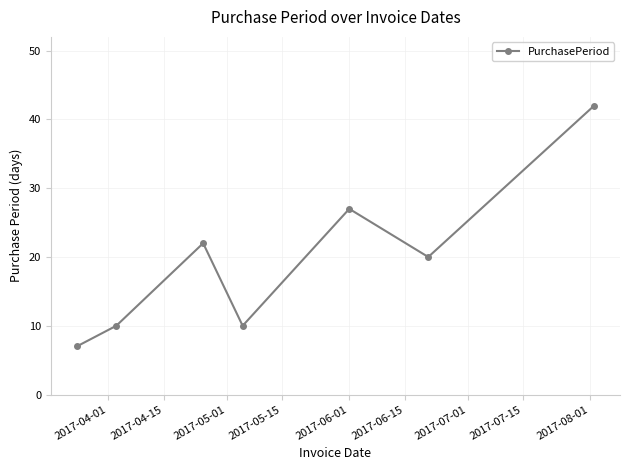

What is the maximum value shown in the chart?

42